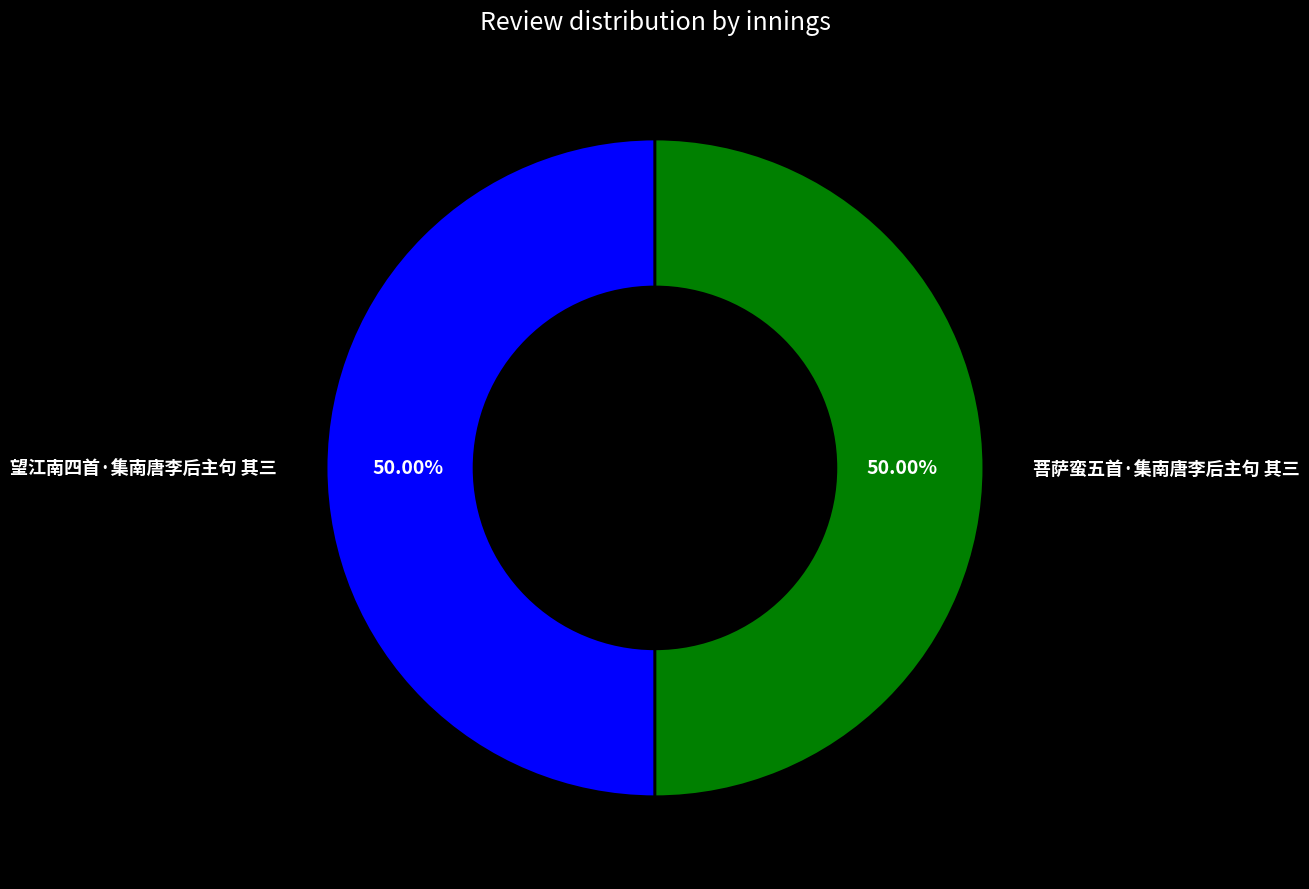

Approximately how many times larger is the value at 望江南四首·集南唐李后主句 其三 compared to 菩萨蛮五首·集南唐李后主句 其三?

1.0